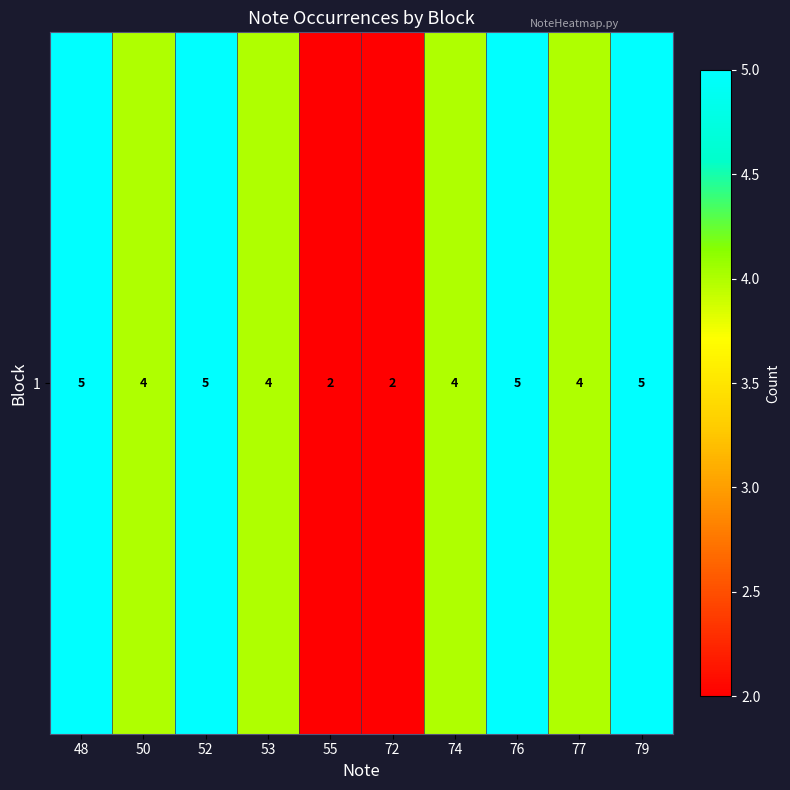

Rank the categories by value from lowest to highest.

55, 72, 50, 53, 74, 77, 48, 52, 76, 79